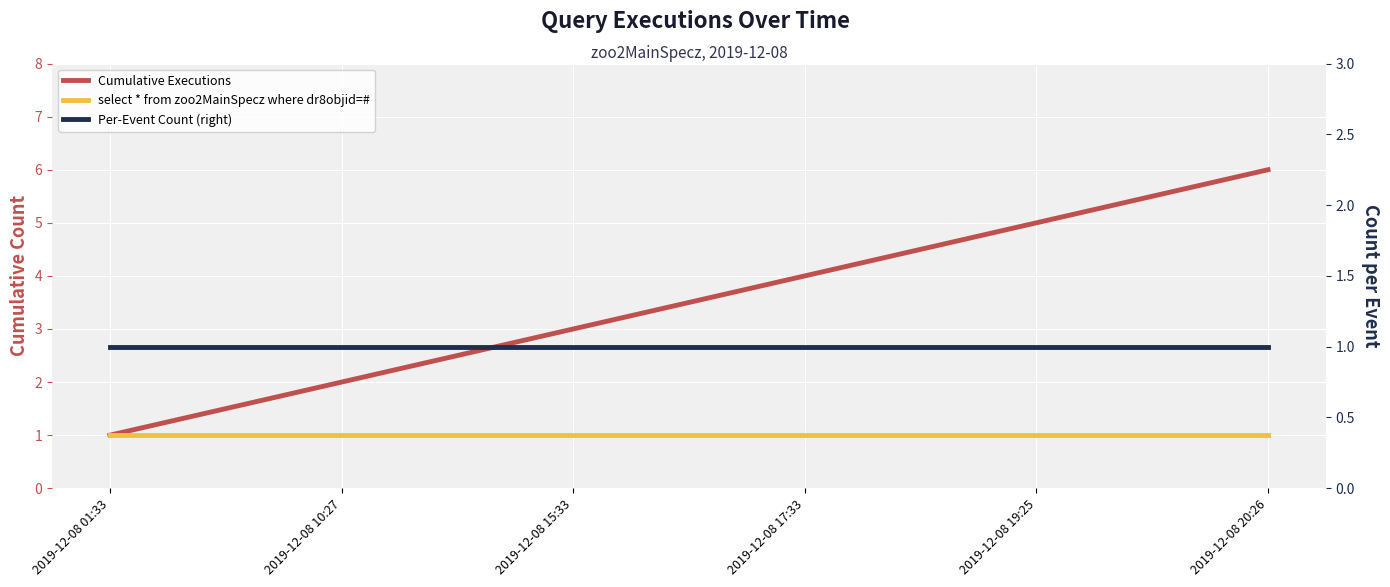

What is the maximum value shown in the chart?

6